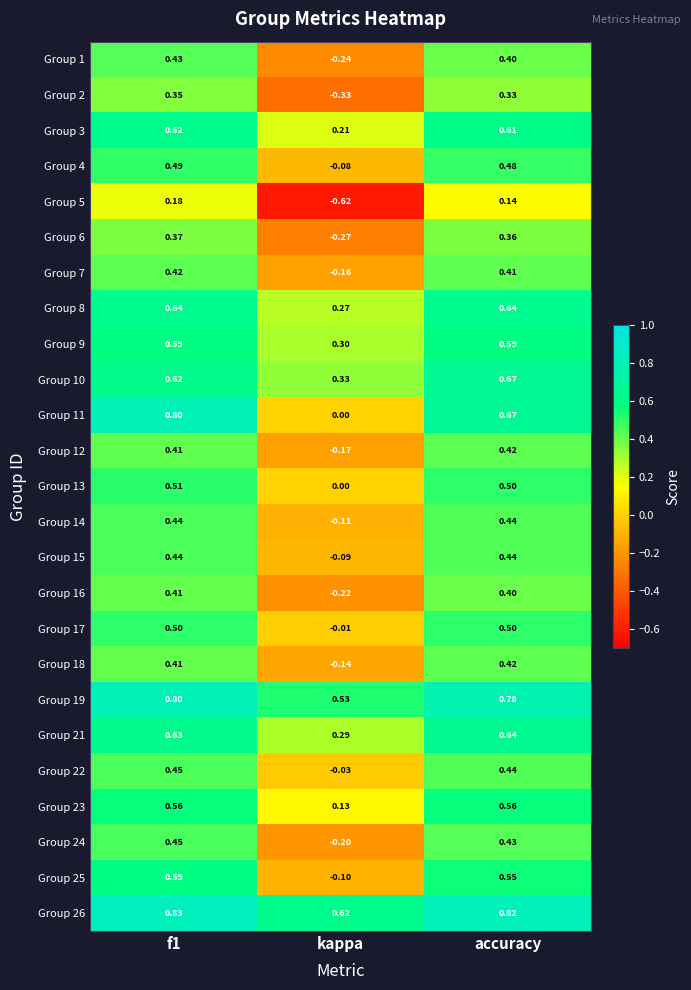

Is the value of Group 17 at kappa greater than the value of Group 21 at kappa?

No